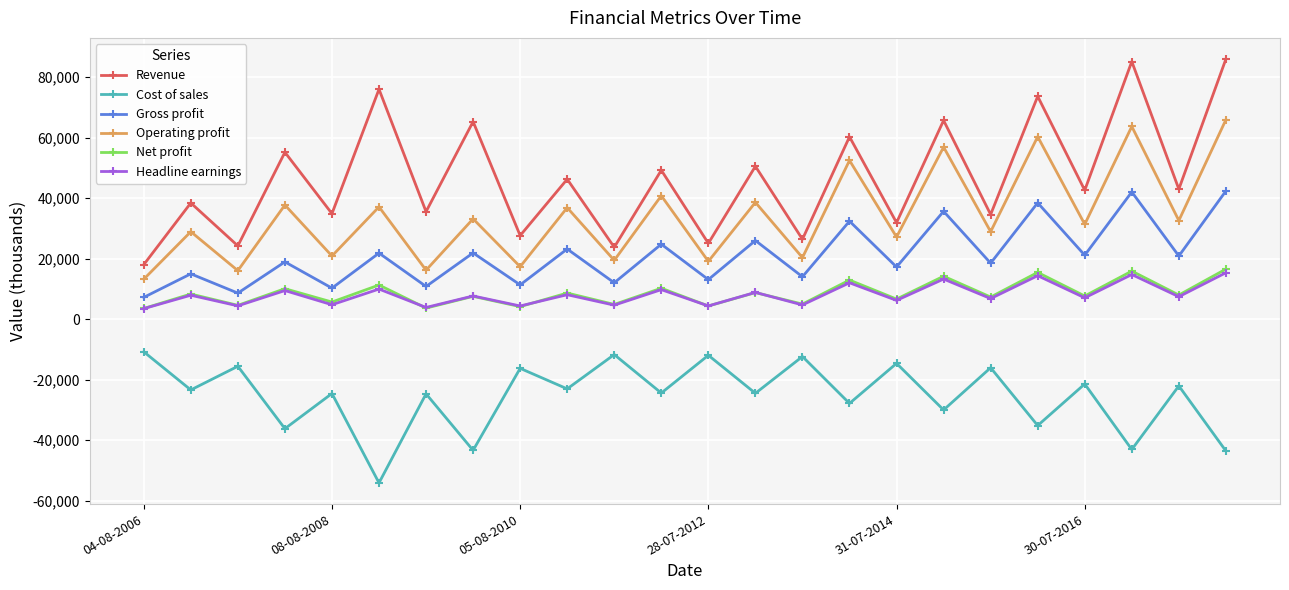

How many interior local valleys does the Revenue series have?

11